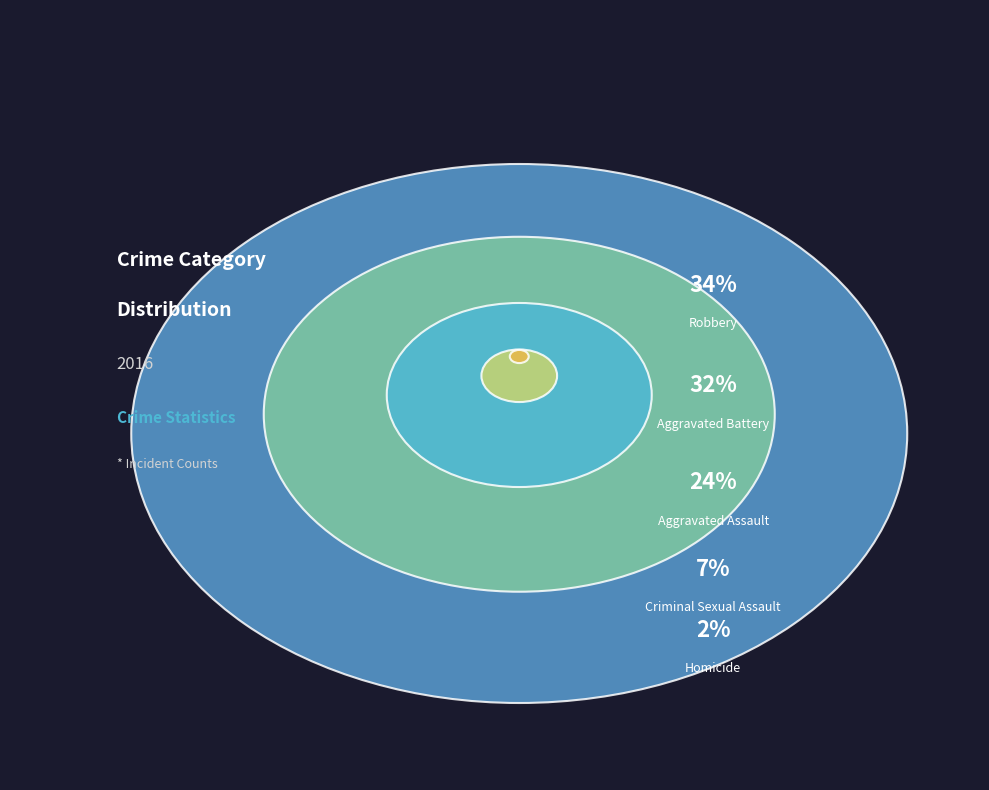

Which slice is the smallest?

Homicide